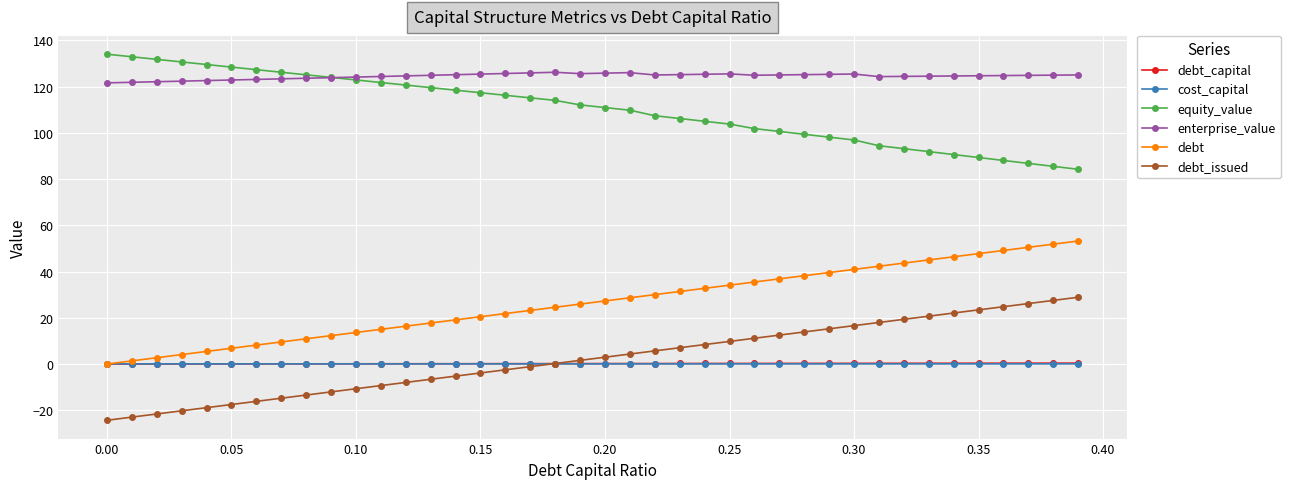

How many series are shown in this chart?

6